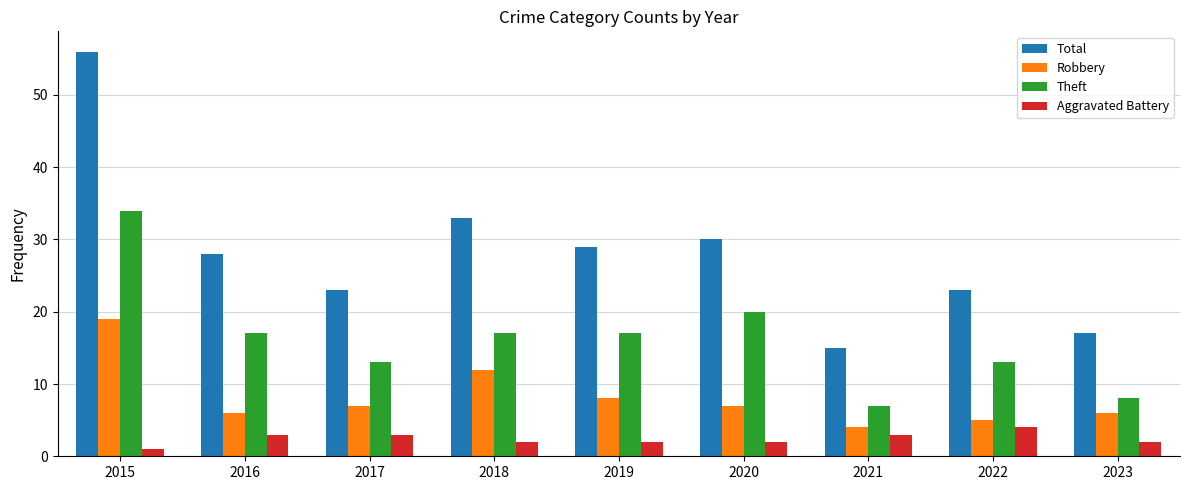

At which category is the sum across all series the highest?

2015